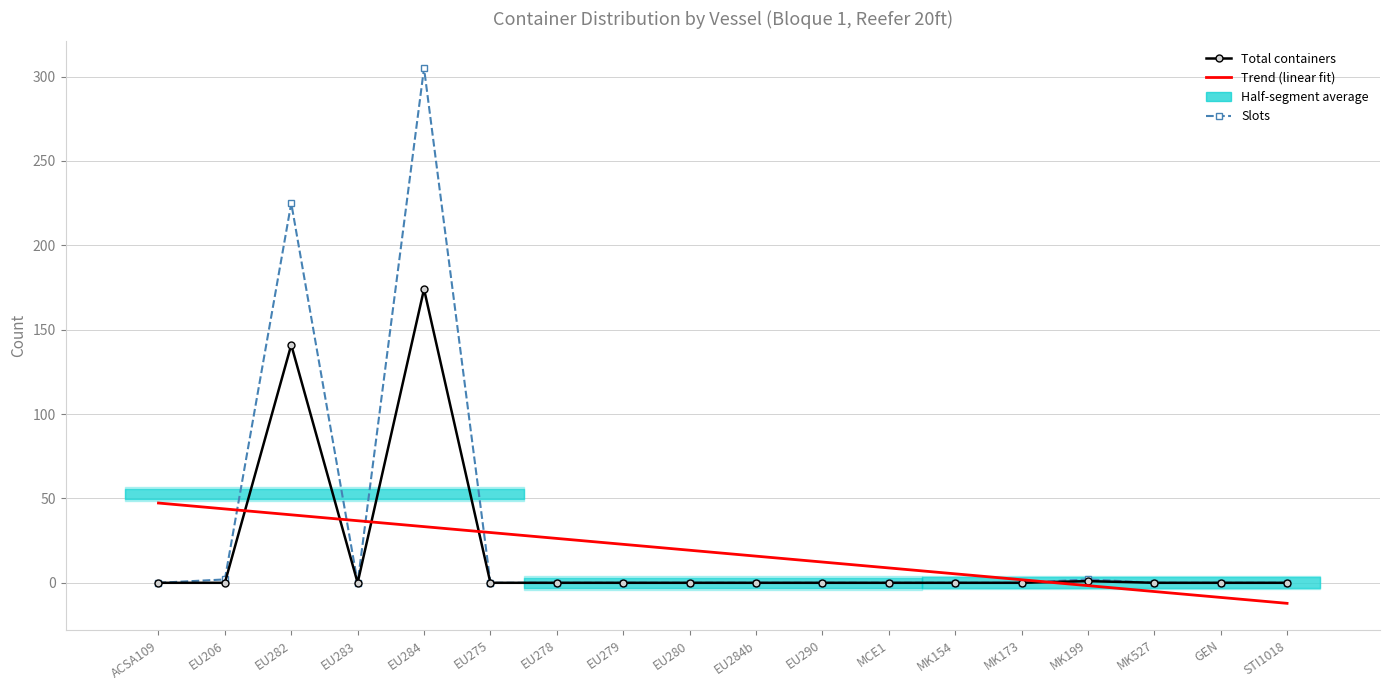

How many data points in Total containers are above 0?

3